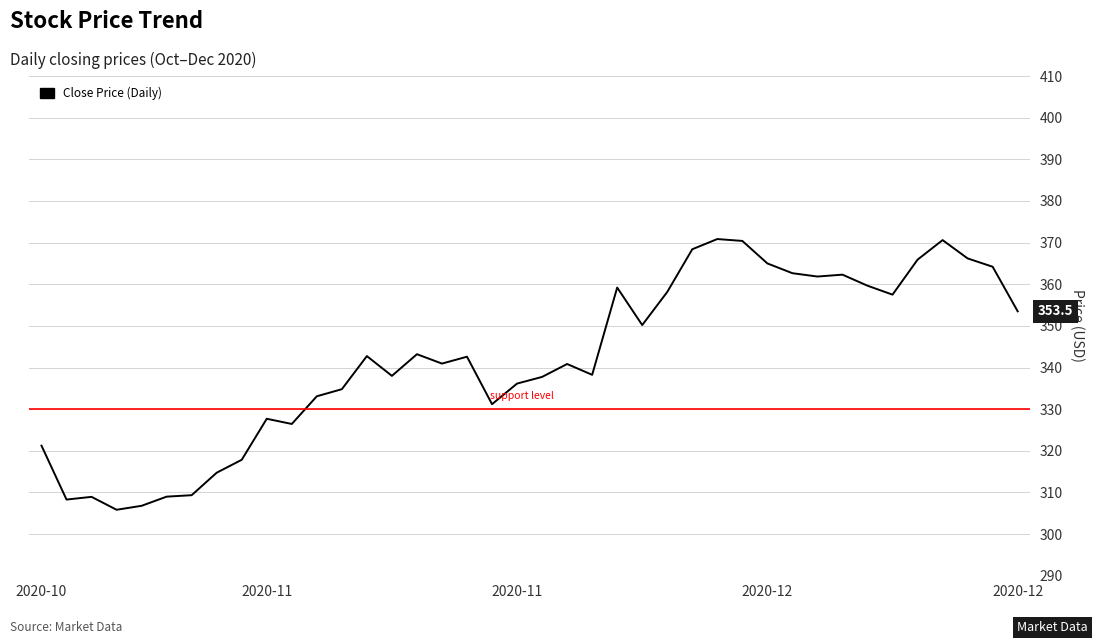

What is the maximum value shown in the chart?

370.9